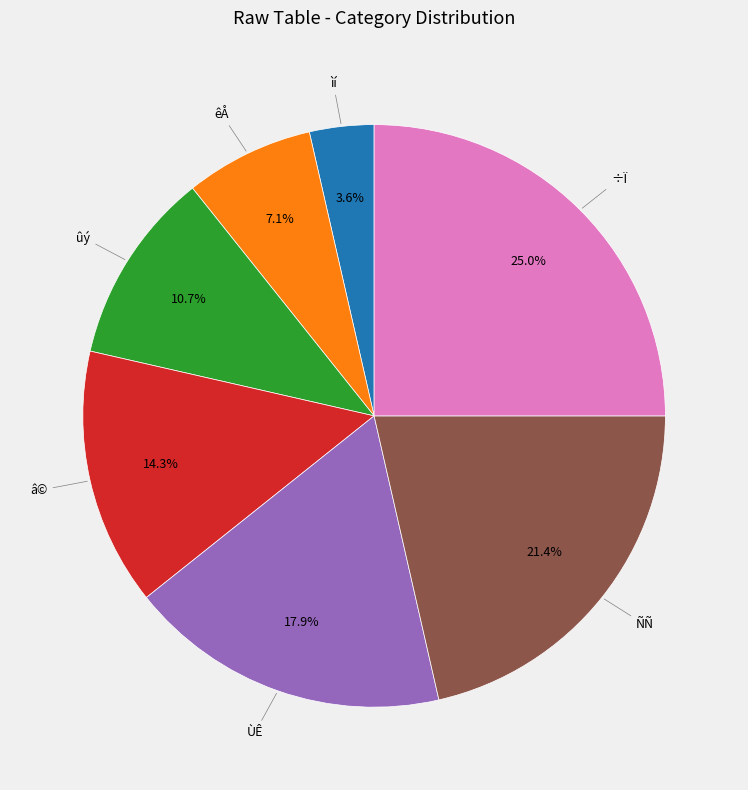

Does any single category account for the majority?

No